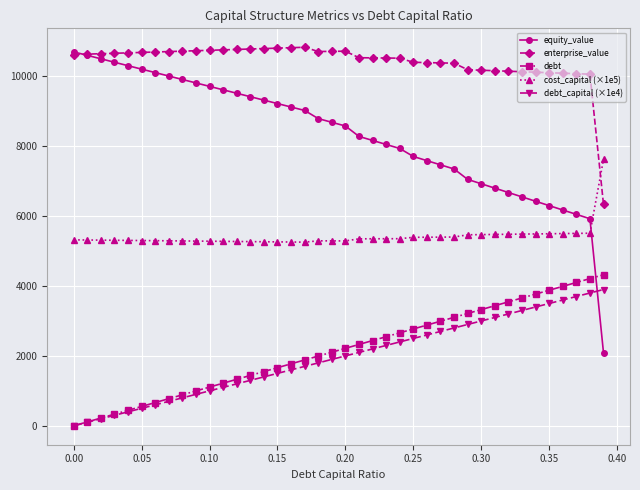

Which series has the largest total across all categories?

enterprise_value